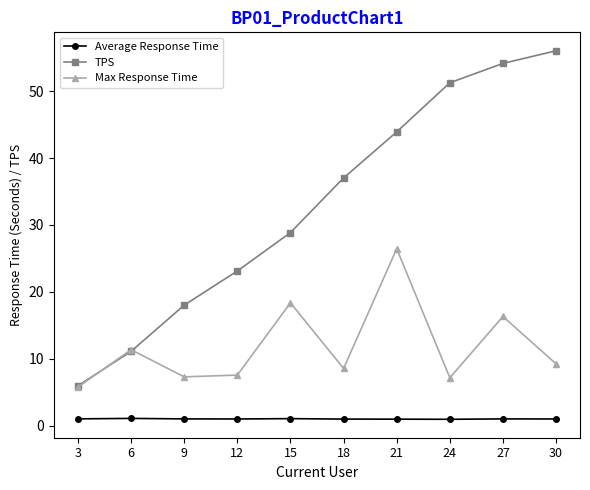

What is the sum of the Max Response Time values at 24 and 18?

15.7